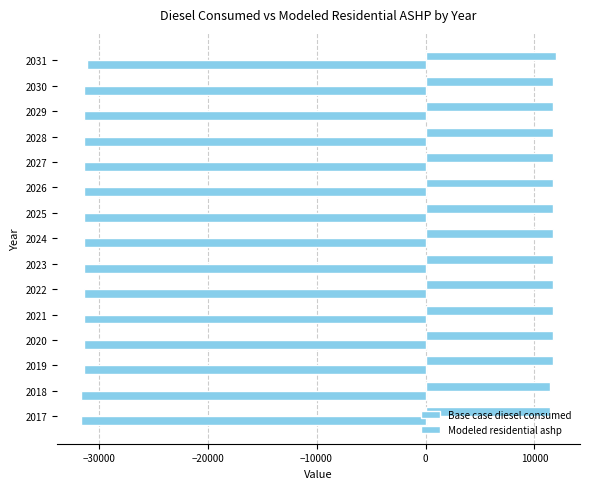

How many distinct data groups are displayed?

2